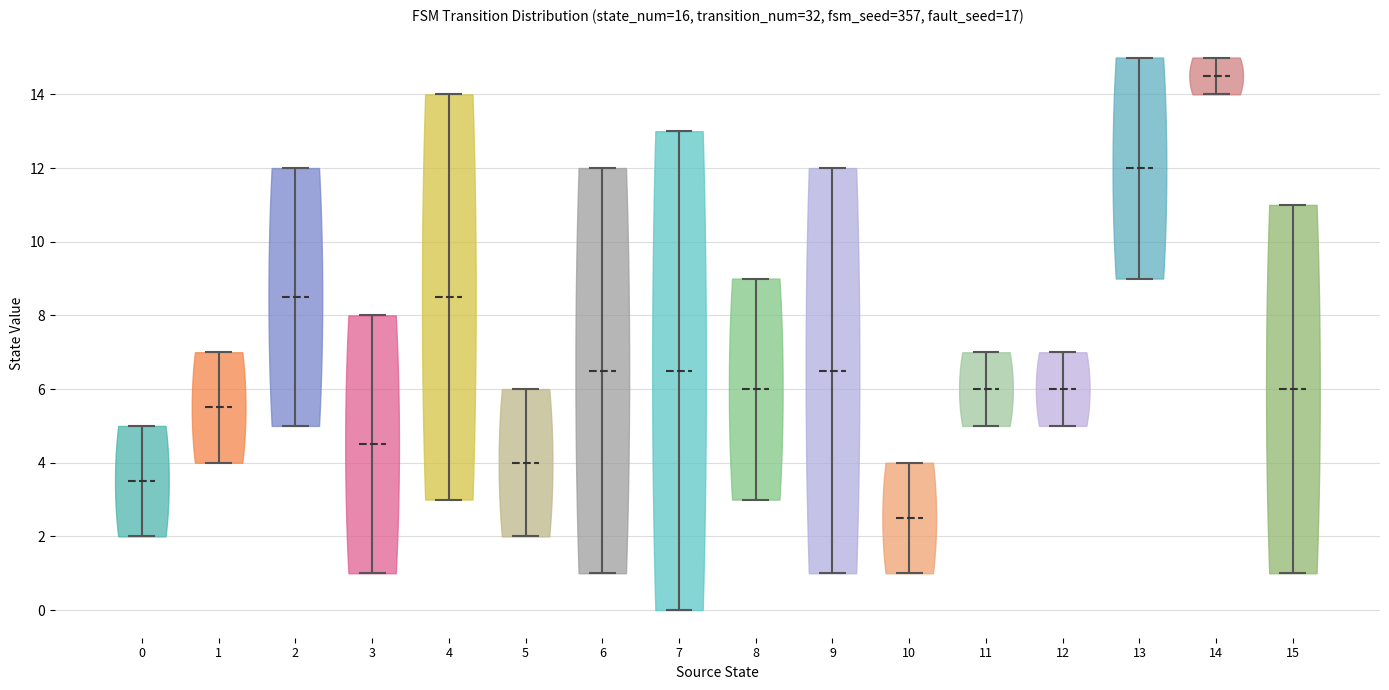

Which violin has the highest median line?

14